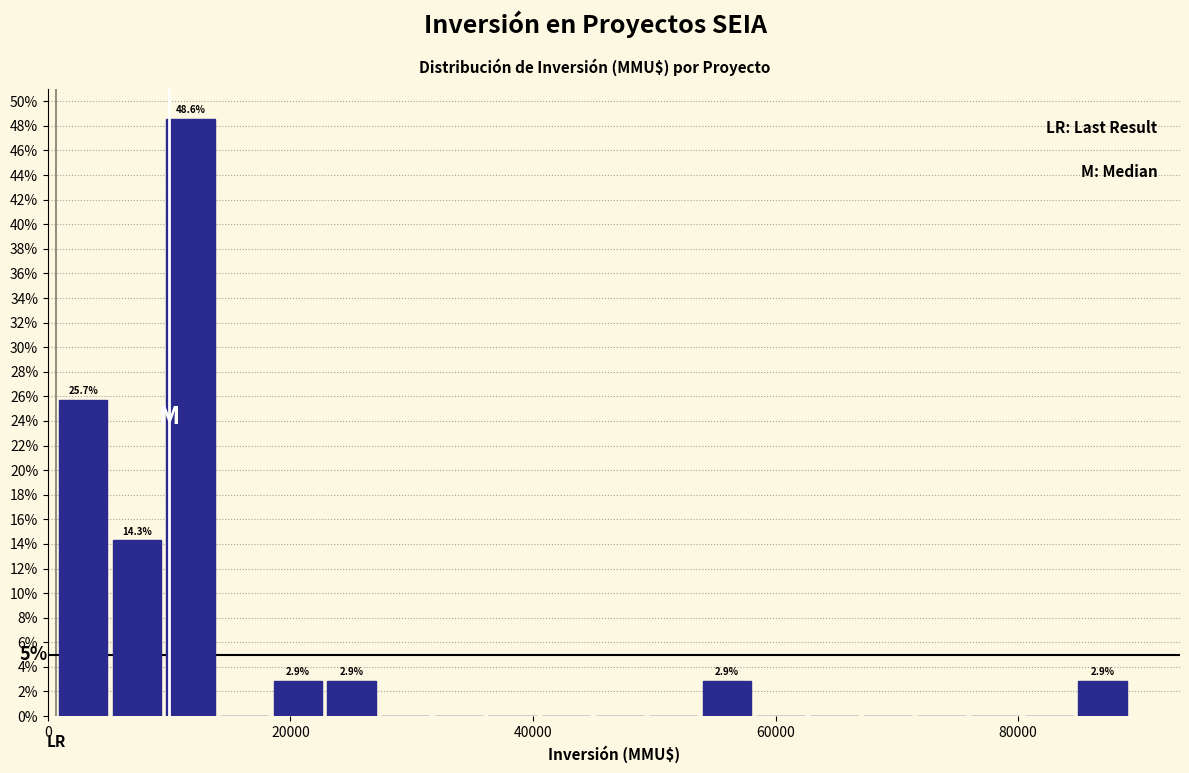

Read against the x-axis, roughly where is the centre of the tallest bar?

12000